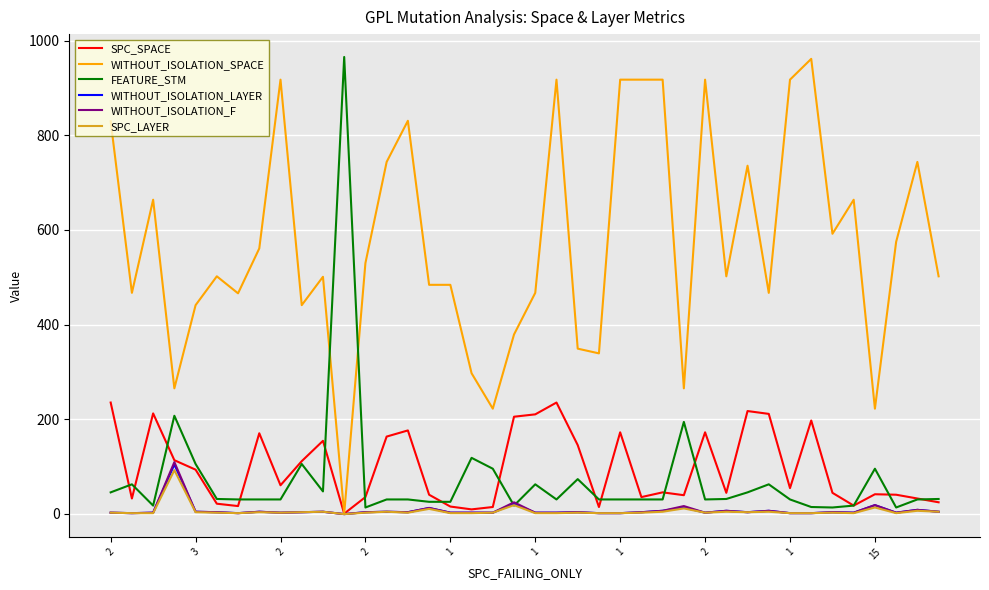

Which series has the largest total across all categories?

WITHOUT_ISOLATION_SPACE